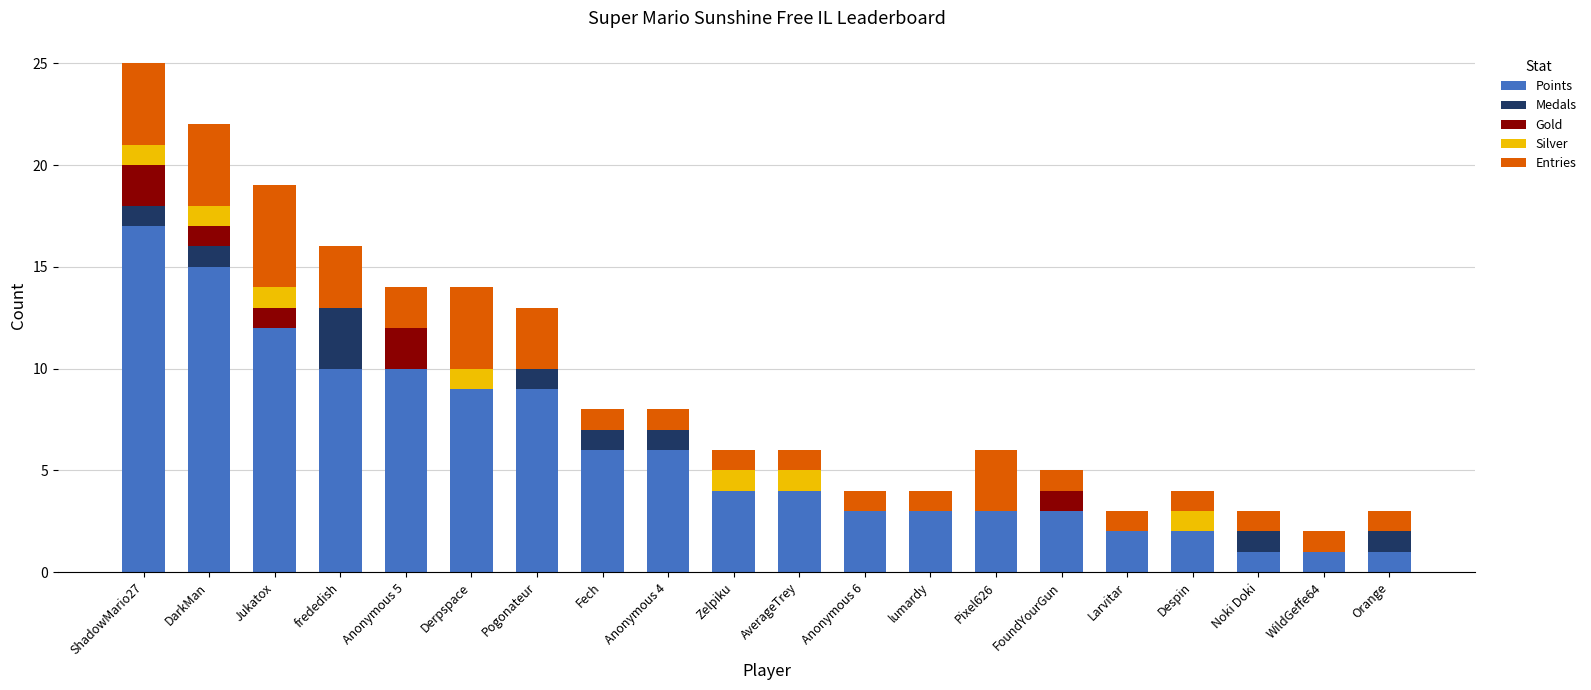

Is it true that Points equals 10 at frededish?

True